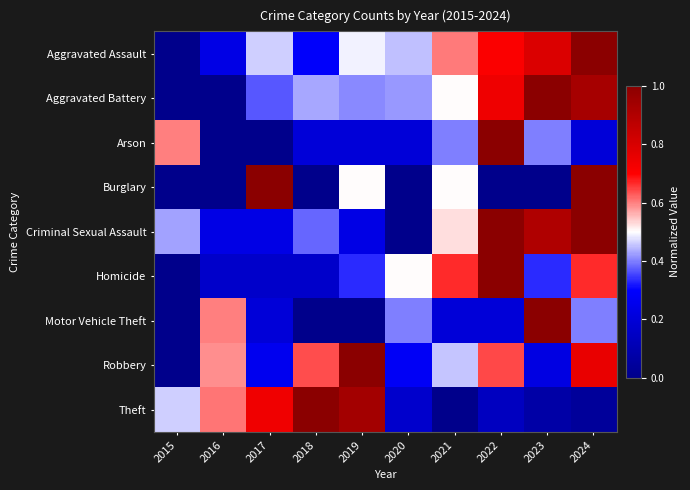

Count the number of data series in this chart.

9